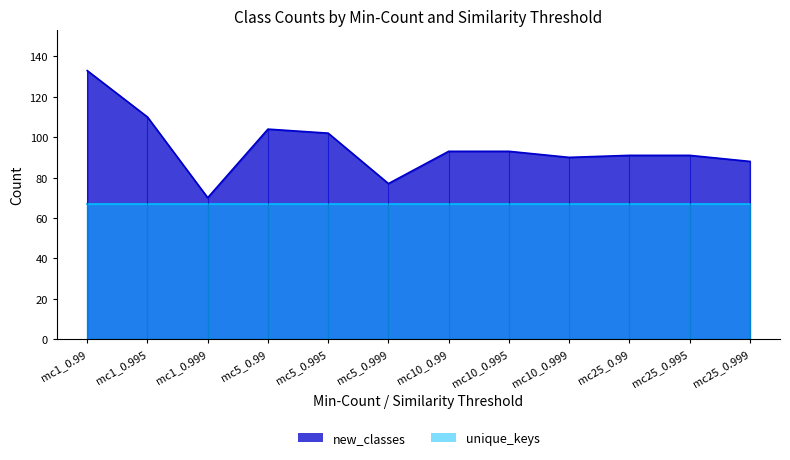

Does the chart display data point markers on the line(s)?

No